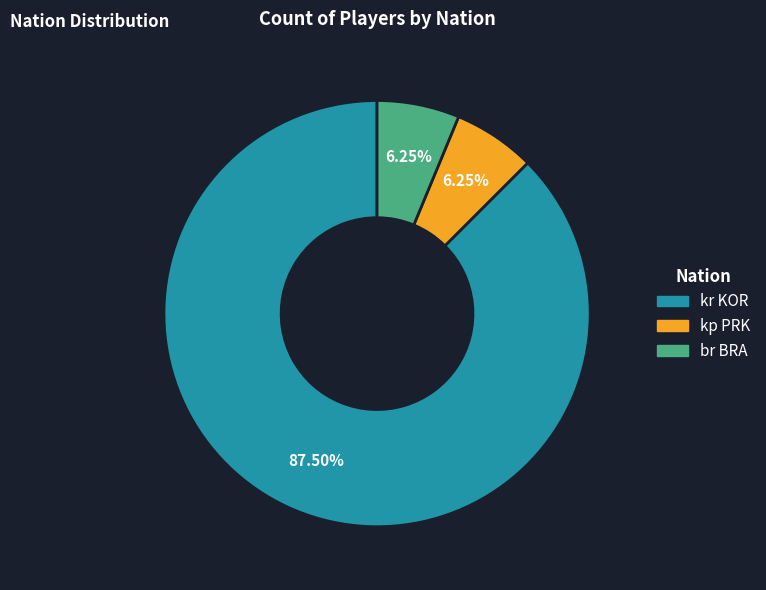

Is kr KOR the majority of the pie?

Yes